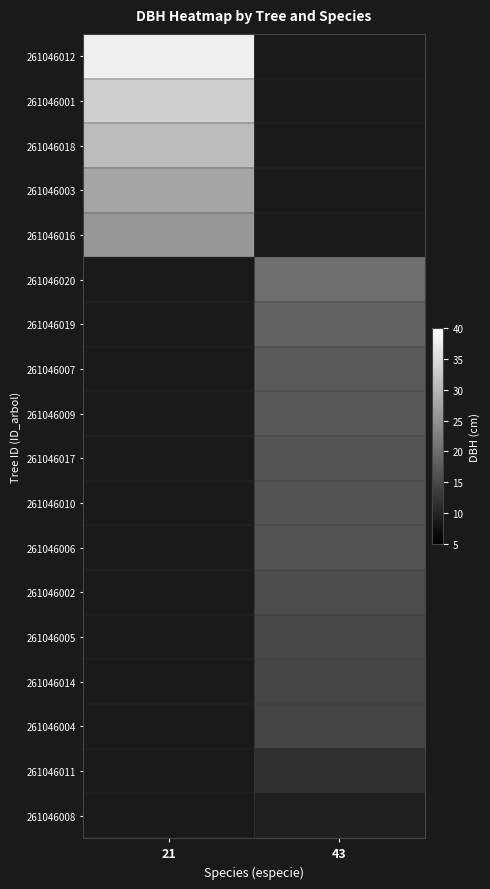

What is the smallest value displayed?

9.4